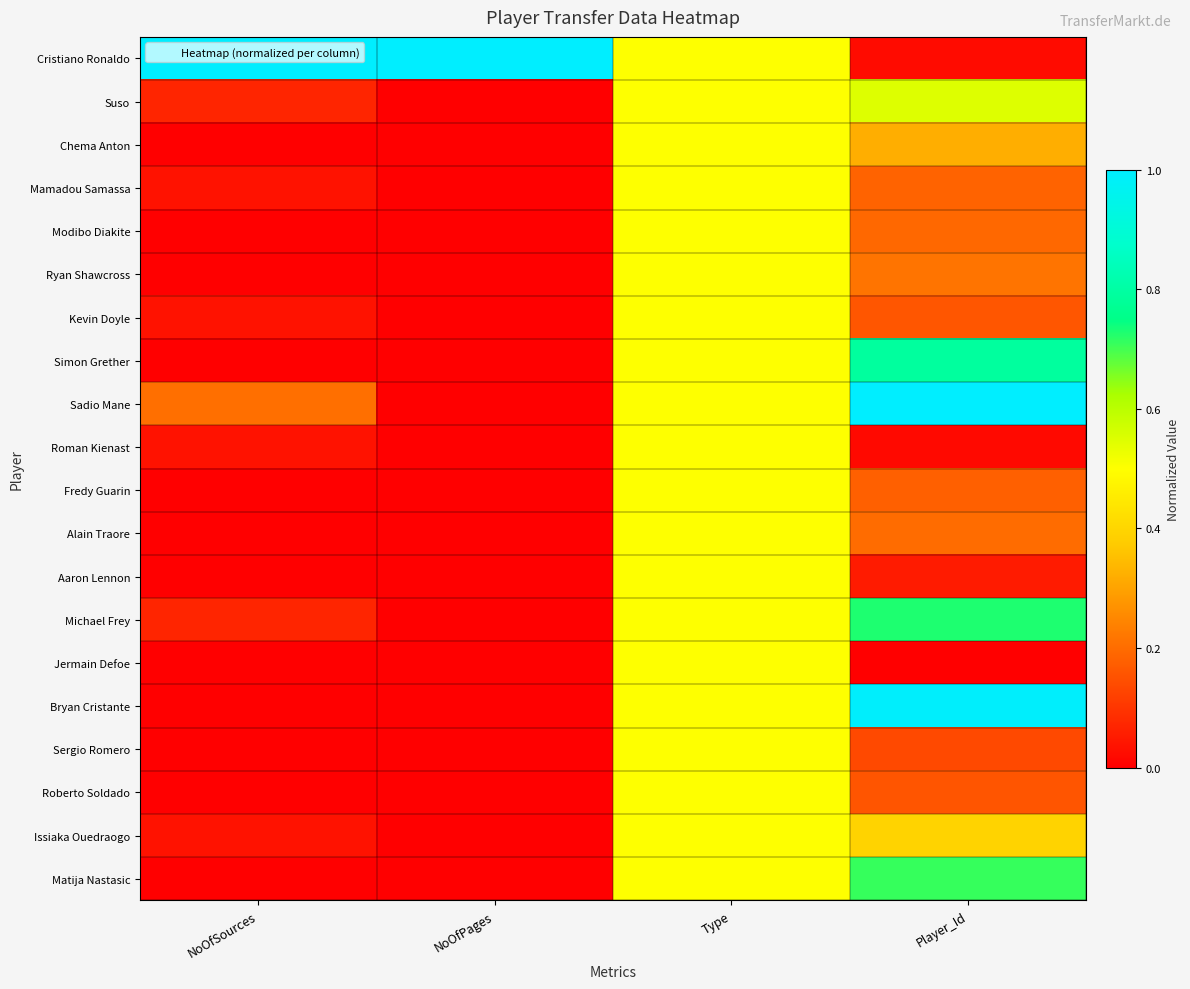

Reading left to right, extract all data points from this chart.

Cristiano Ronaldo: NoOfSources=1.0	NoOfPages=1.0	Type=0.5	Player_Id=0.0
Suso: NoOfSources=0.1	NoOfPages=0.0	Type=0.5	Player_Id=0.5
Chema Anton: NoOfSources=0.0	NoOfPages=0.0	Type=0.5	Player_Id=0.3
Mamadou Samassa: NoOfSources=0.0	NoOfPages=0.0	Type=0.5	Player_Id=0.2
Modibo Diakite: NoOfSources=0.0	NoOfPages=0.0	Type=0.5	Player_Id=0.2
Ryan Shawcross: NoOfSources=0.0	NoOfPages=0.0	Type=0.5	Player_Id=0.2
Kevin Doyle: NoOfSources=0.0	NoOfPages=0.0	Type=0.5	Player_Id=0.2
Simon Grether: NoOfSources=0.0	NoOfPages=0.0	Type=0.5	Player_Id=0.8
Sadio Mane: NoOfSources=0.2	NoOfPages=0.0	Type=0.5	Player_Id=1.0
Roman Kienast: NoOfSources=0.0	NoOfPages=0.0	Type=0.5	Player_Id=0.0
Fredy Guarin: NoOfSources=0.0	NoOfPages=0.0	Type=0.5	Player_Id=0.2
Alain Traore: NoOfSources=0.0	NoOfPages=0.0	Type=0.5	Player_Id=0.2
Aaron Lennon: NoOfSources=0.0	NoOfPages=0.0	Type=0.5	Player_Id=0.1
Michael Frey: NoOfSources=0.1	NoOfPages=0.0	Type=0.5	Player_Id=0.7
Jermain Defoe: NoOfSources=0.0	NoOfPages=0.0	Type=0.5	Player_Id=0.0
Bryan Cristante: NoOfSources=0.0	NoOfPages=0.0	Type=0.5	Player_Id=1.0
Sergio Romero: NoOfSources=0.0	NoOfPages=0.0	Type=0.5	Player_Id=0.1
Roberto Soldado: NoOfSources=0.0	NoOfPages=0.0	Type=0.5	Player_Id=0.2
Issiaka Ouedraogo: NoOfSources=0.0	NoOfPages=0.0	Type=0.5	Player_Id=0.4
Matija Nastasic: NoOfSources=0.0	NoOfPages=0.0	Type=0.5	Player_Id=0.7